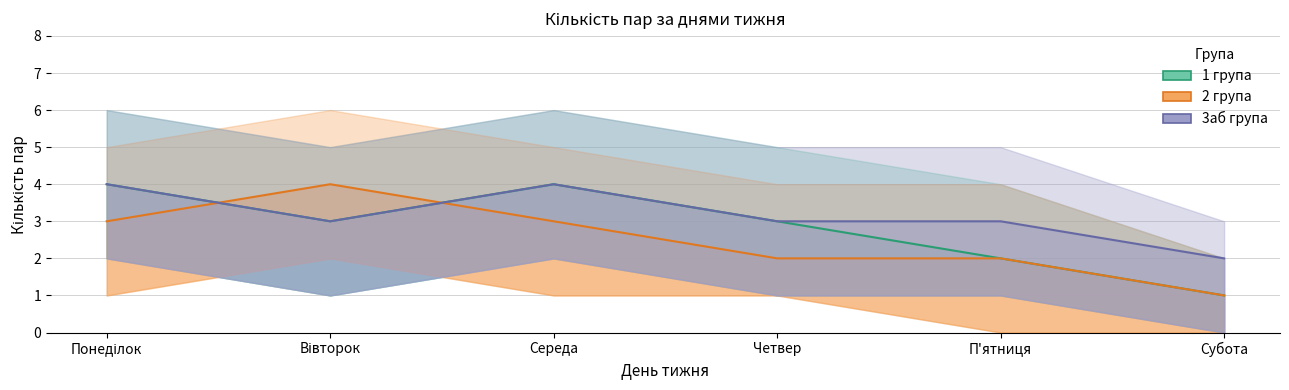

True or false: 1 група has a value of 4 at Четвер.

False